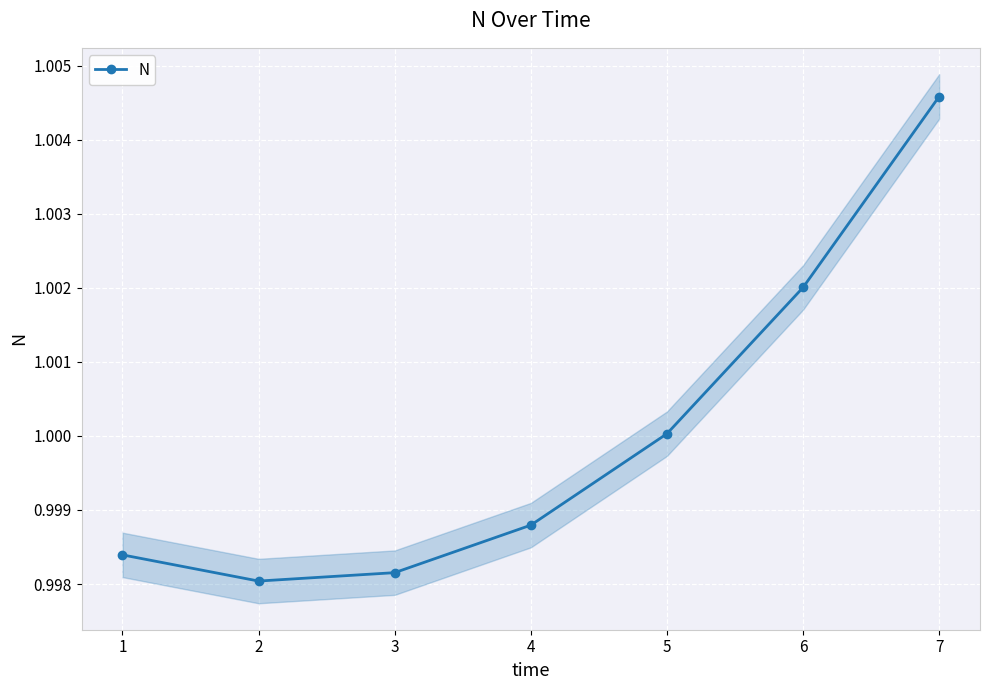

In N, how many points are lower than both neighbors (excluding endpoints)?

1